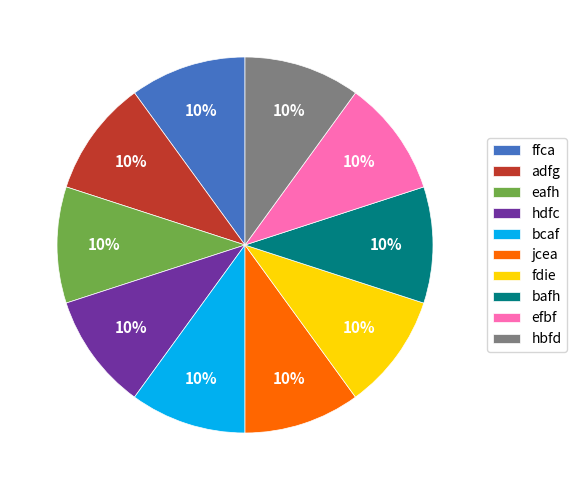

True or false: eafh accounts for 25% of the total.

False